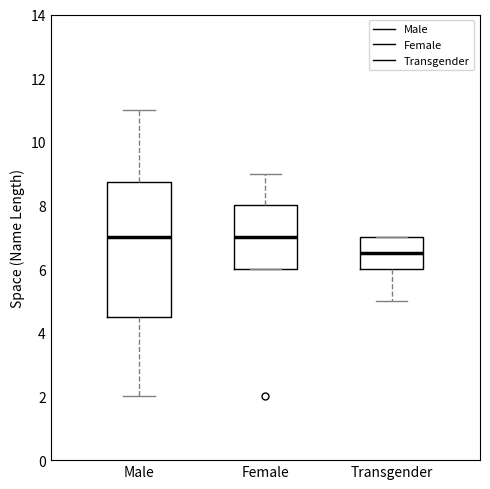

Reading left to right, read every box against the y-axis: the position of its median line, the range the box covers, and the ends of its whiskers. The values are not printed on the chart, so give them approximately, as read against the axis.

Male: median 7.0, box 4.6 to 8.8, whiskers 2.0 to 11.0
Female: median 7.0, box 6.0 to 8.0, whiskers 6.0 to 9.0
Transgender: median 6.6, box 6.0 to 7.0, whiskers 5.0 to 7.0